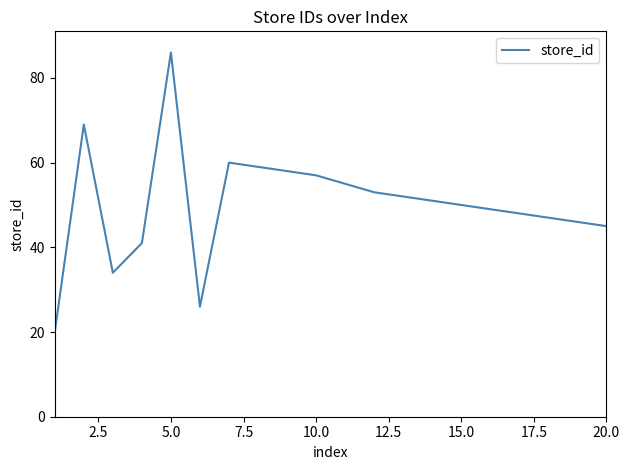

True or false: there are more than 2 points higher than both neighbors.

True